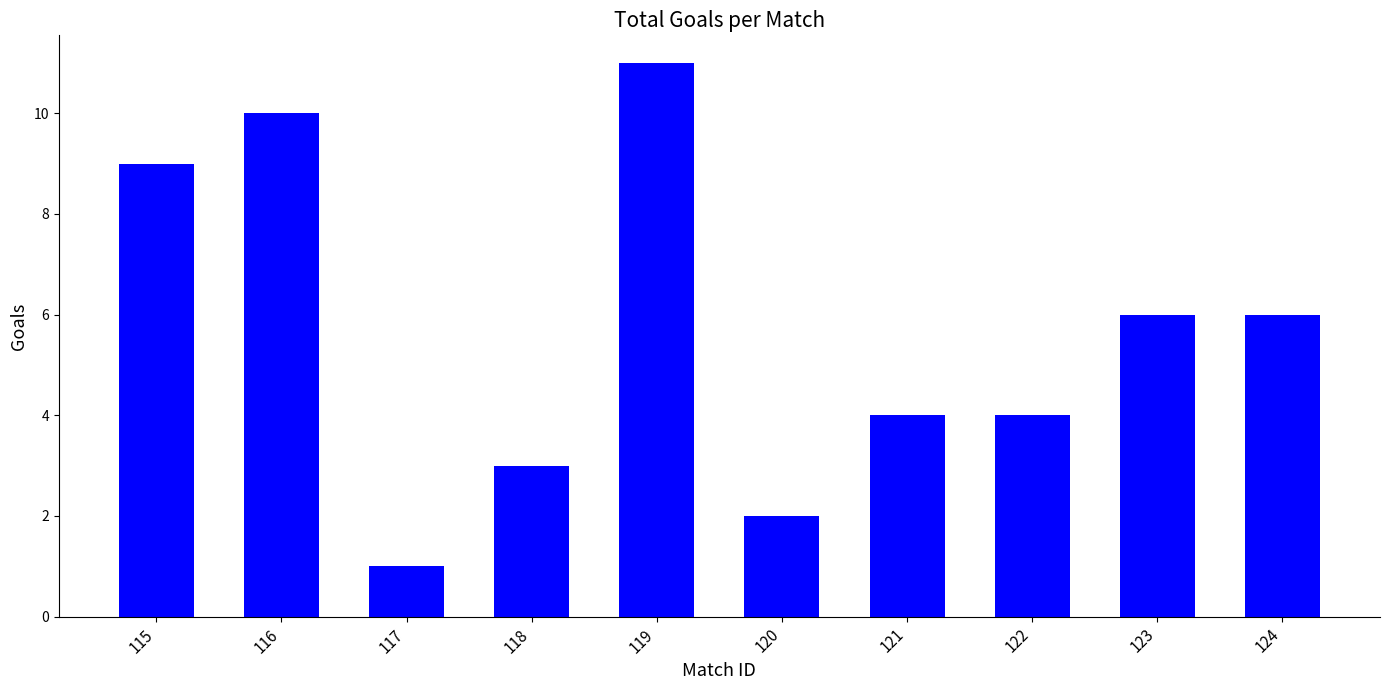

Reading left to right, transcribe all the data shown in this chart.

115=9	116=10	117=1	118=3	119=11	120=2	121=4	122=4	123=6	124=6